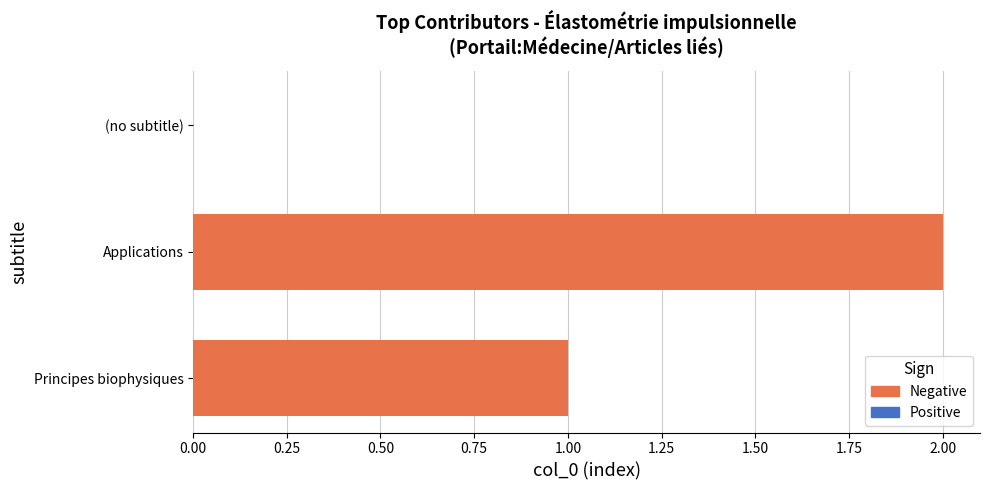

Rank the categories by value from highest to lowest.

Applications, Principes biophysiques